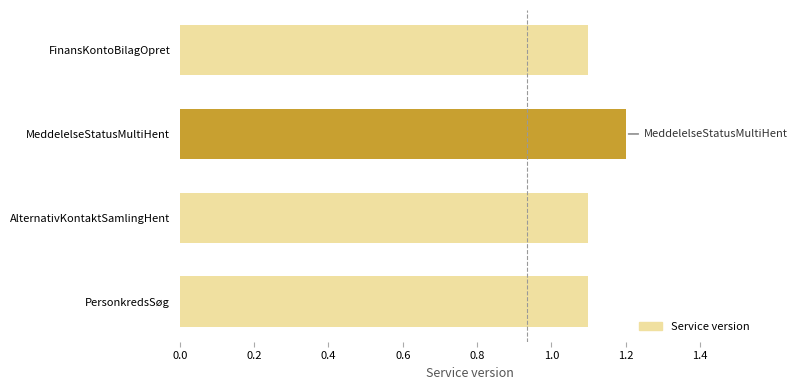

How many values are between 1 and 2?

4